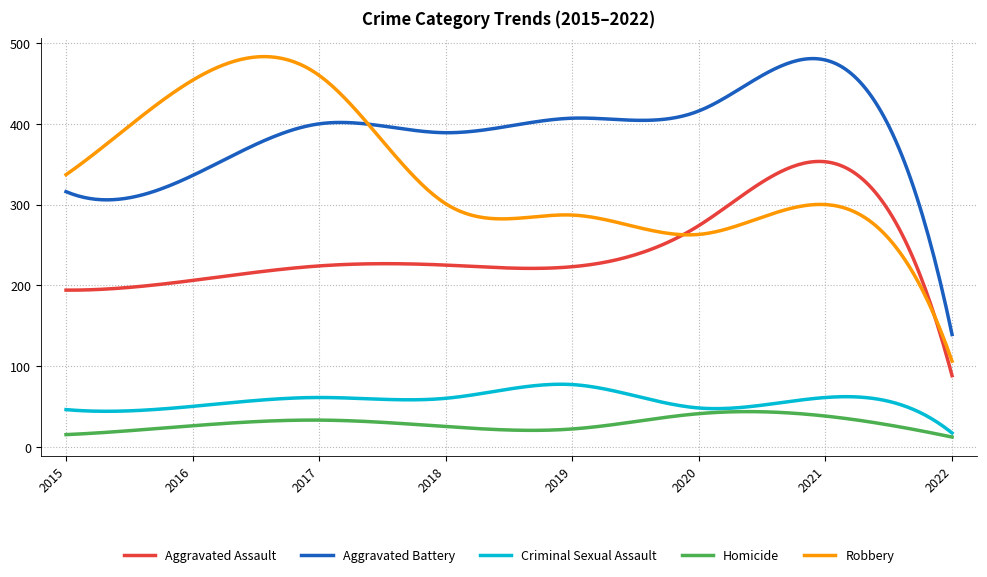

True or false: Homicide and Robbery intersect in this chart.

False